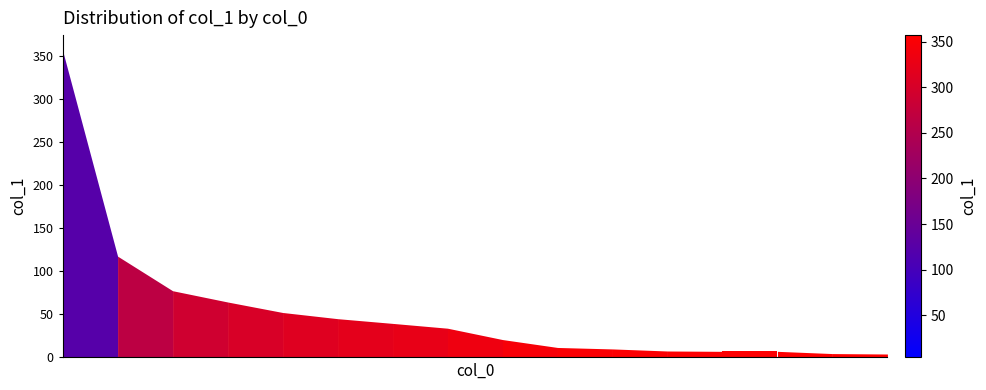

What is the minimum value shown in the chart?

4.0